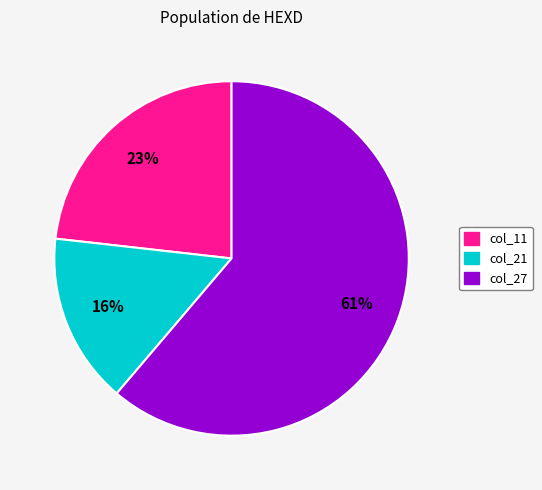

To the nearest percent, what is the average slice percentage?

33%